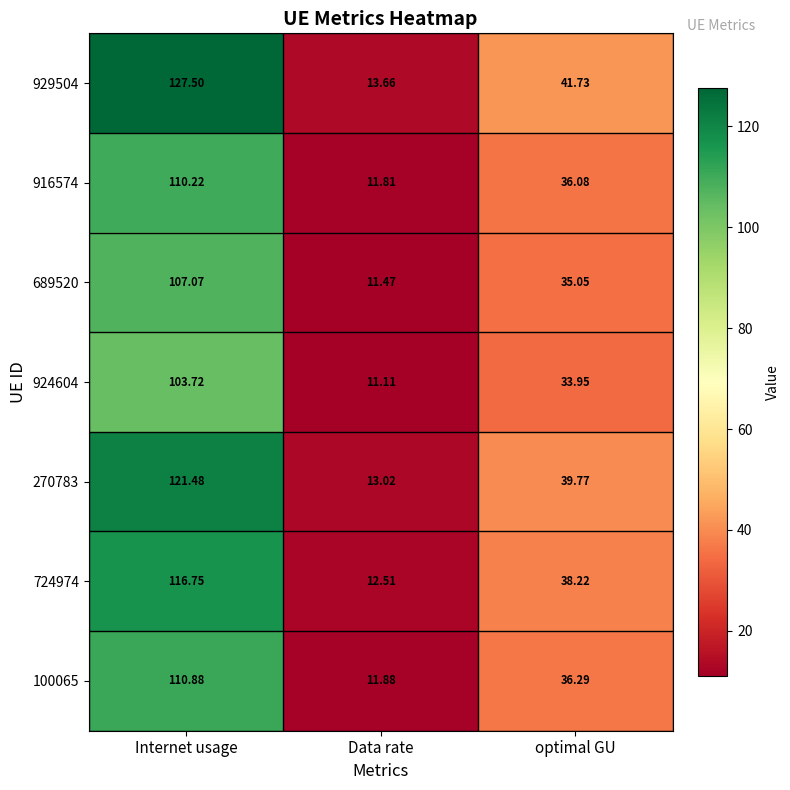

Rank the categories by 100065 value from lowest to highest.

Data rate, optimal GU, Internet usage